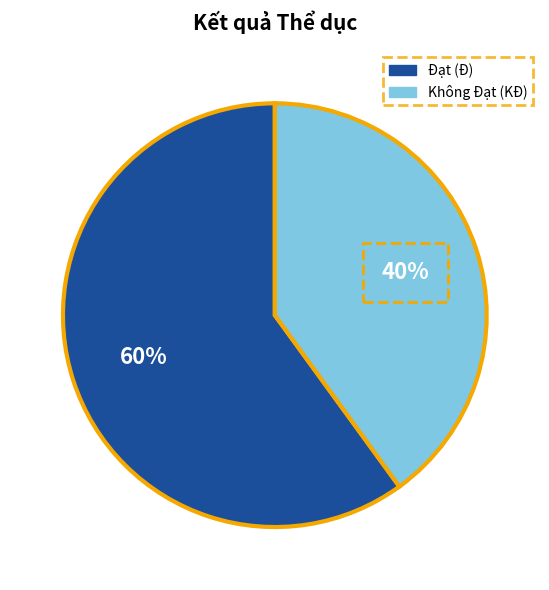

Is there a majority slice in this chart?

Yes